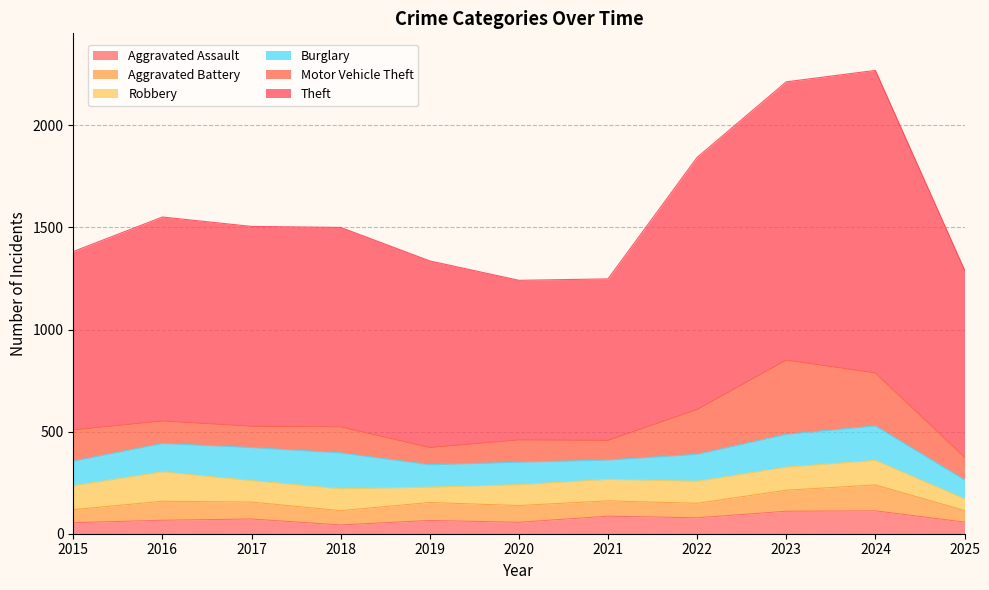

What are all the series names shown in the legend?

Aggravated Assault, Aggravated Battery, Robbery, Burglary, Motor Vehicle Theft, Theft